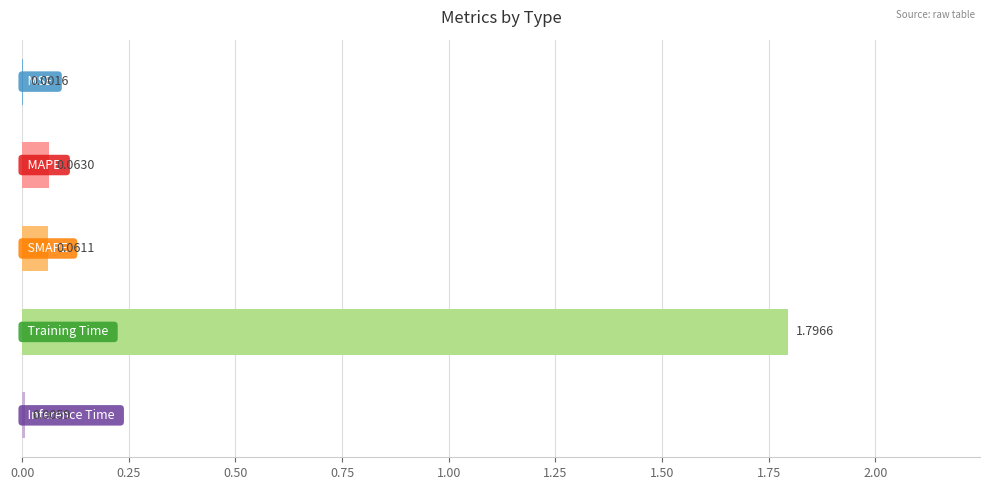

What is the sum of all values?

1.9